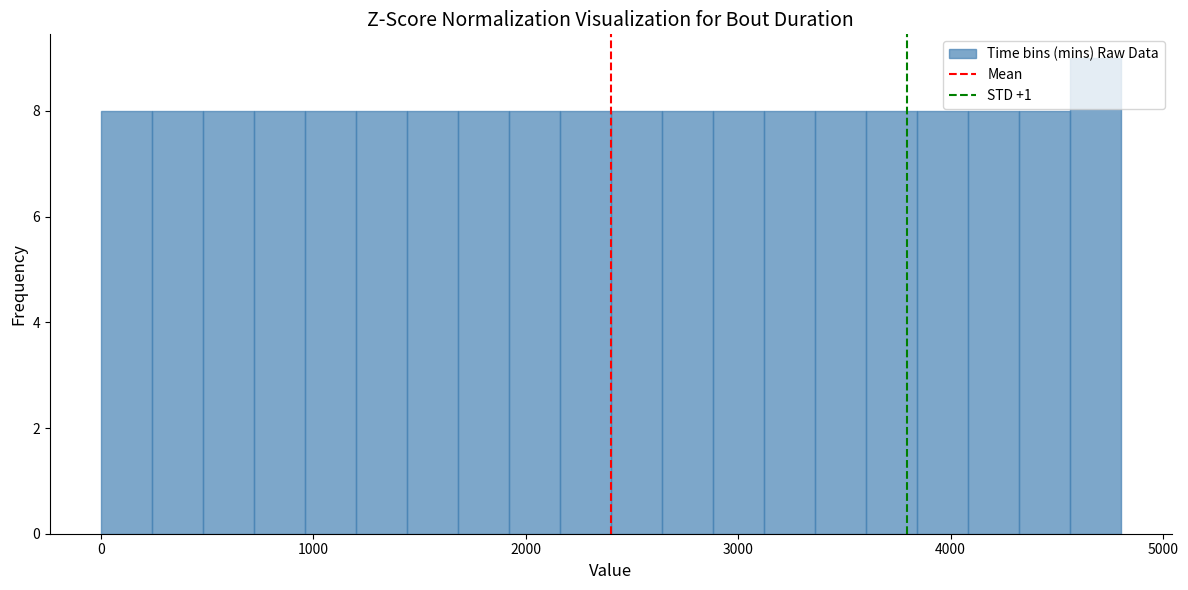

Around what value on the x-axis is the tallest bar? Give the approximate position of its centre, as read against the axis.

4700